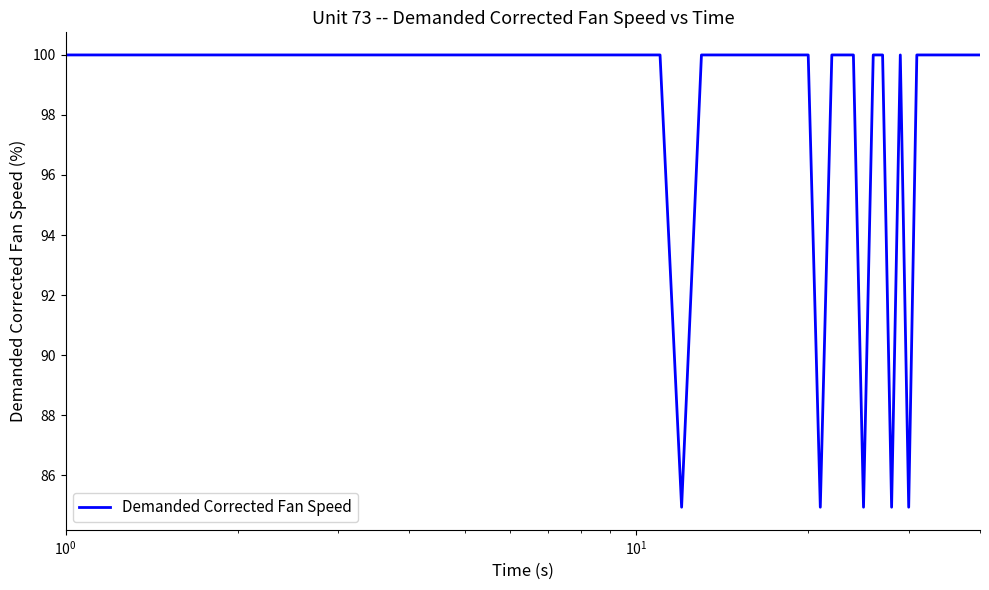

What is the difference between the maximum and minimum values?

15.1